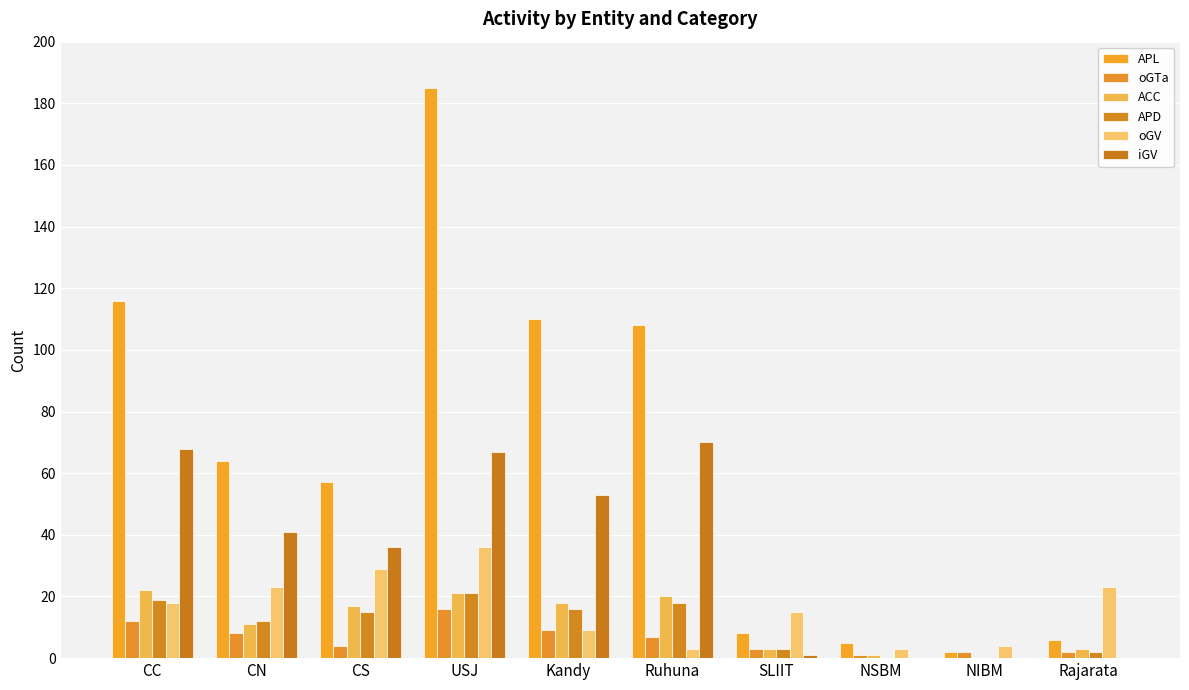

What is the label of the 6th bar from the right?

Kandy